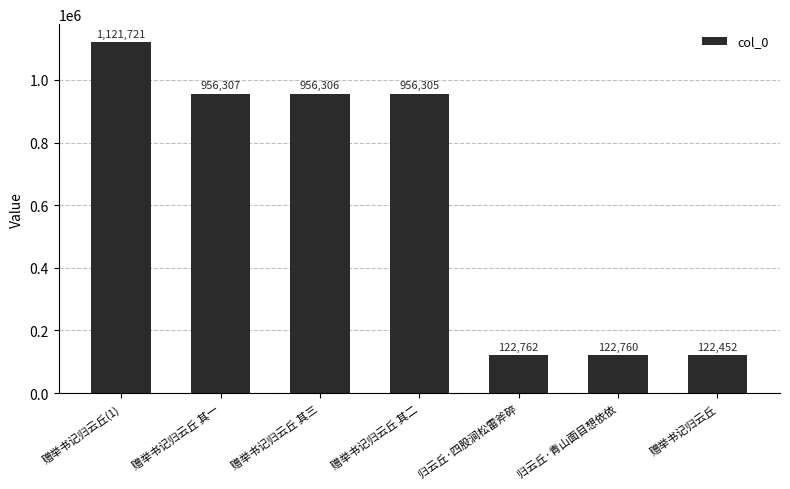

What is the ratio of the value at 归云丘·四股涧松雷斧碎 to the value at 赠举书记归云丘 其二?

0.1